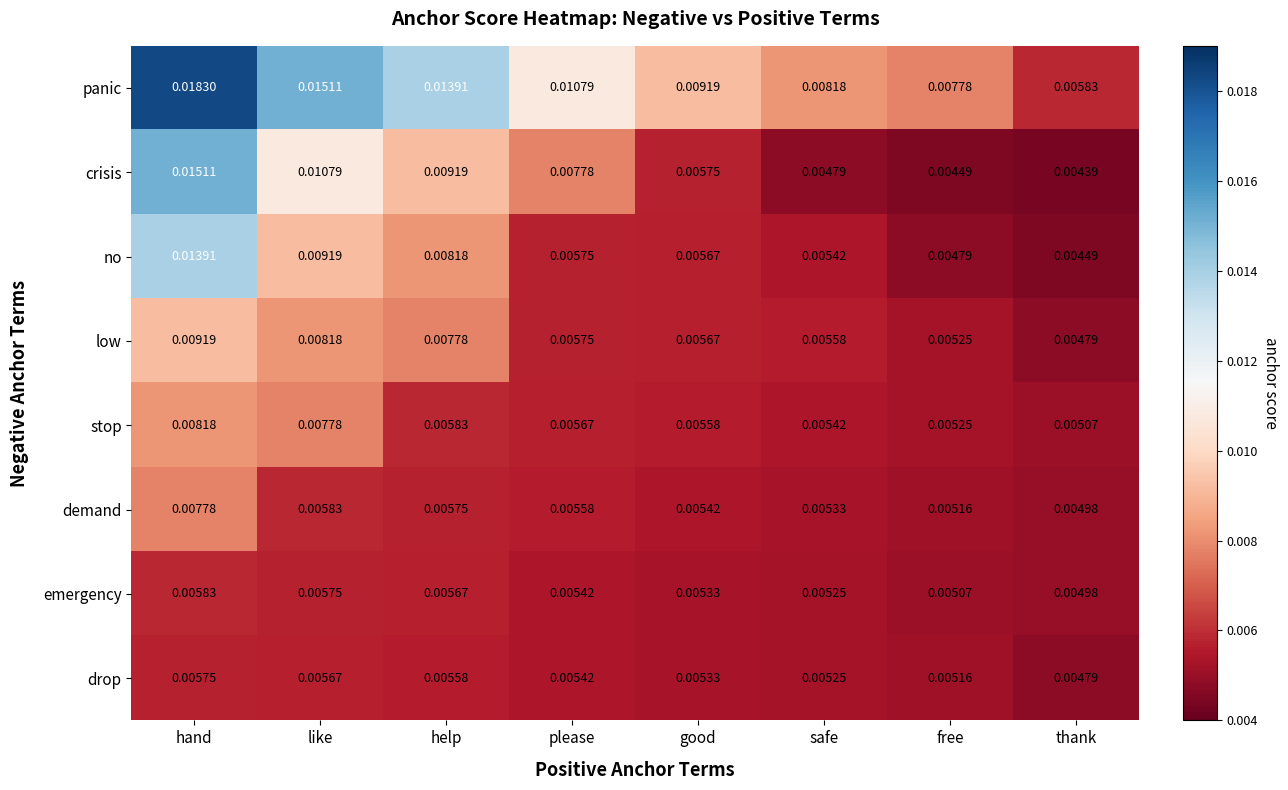

Where is drop nearest to the value 0?

thank